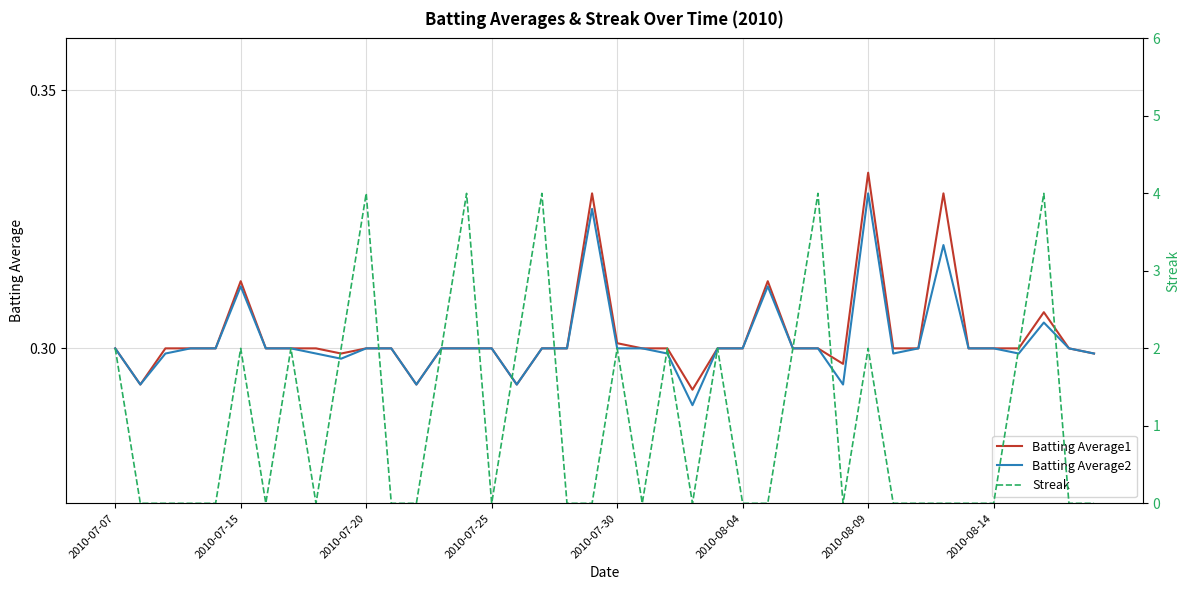

The value of Batting Average1 at 14 is 0.1. True or false?

False